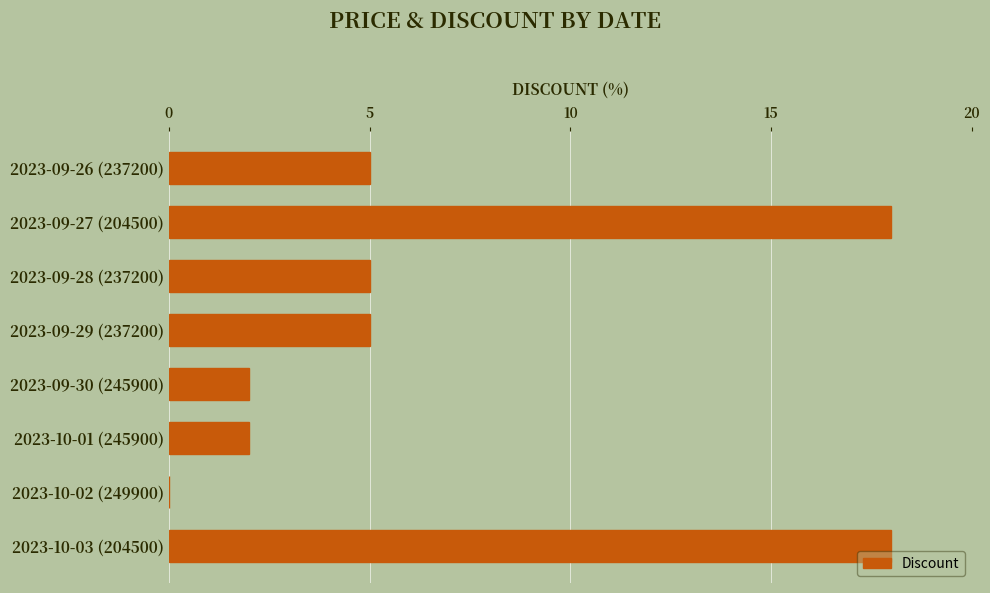

Reading top to bottom, transcribe all the data shown in this chart.

2023-09-26 (237200)=5	2023-09-27 (204500)=18	2023-09-28 (237200)=5	2023-09-29 (237200)=5	2023-09-30 (245900)=2	2023-10-01 (245900)=2	2023-10-02 (249900)=0	2023-10-03 (204500)=18